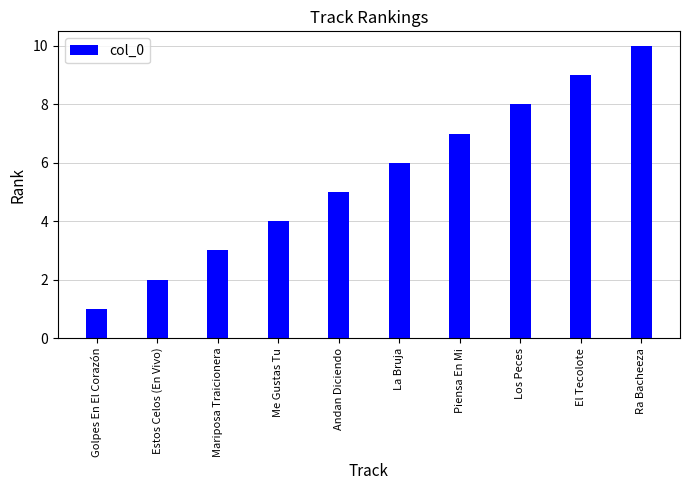

At which category does the chart reach its peak across all series?

Ra Bacheeza